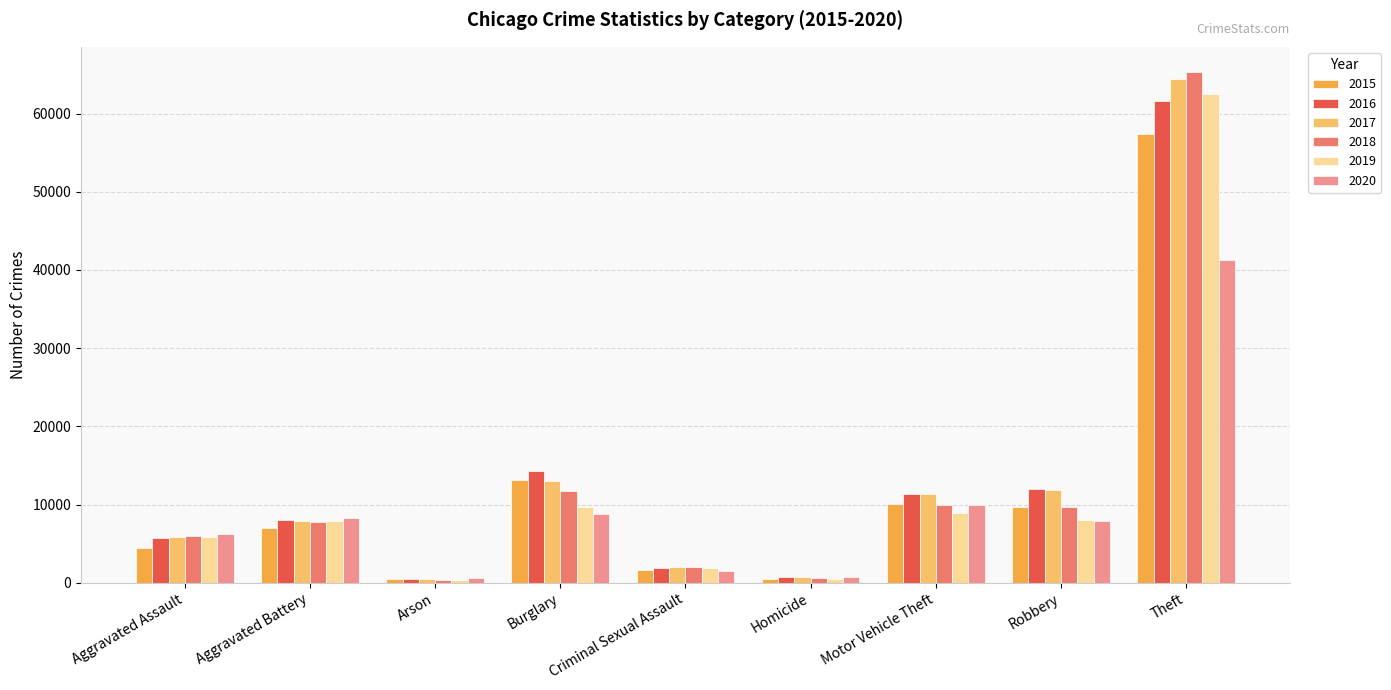

How many data points does each series have?

9